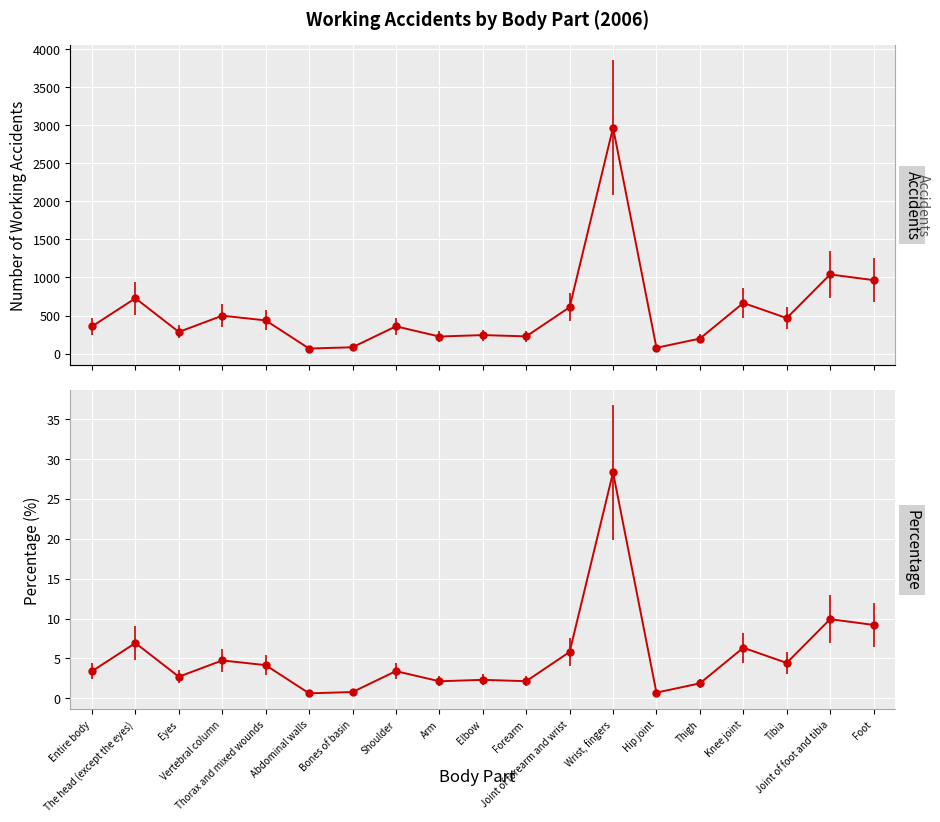

Where is the first local minimum for number_of_working_accidents?

Eyes